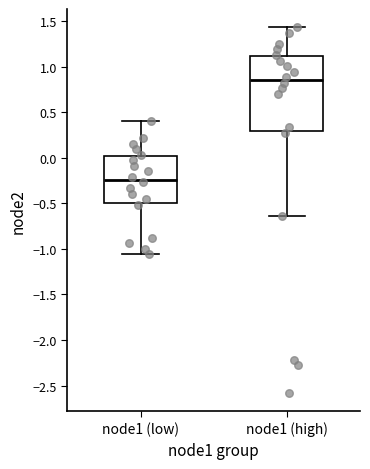

Which box has the lowest median line?

node1 (low)